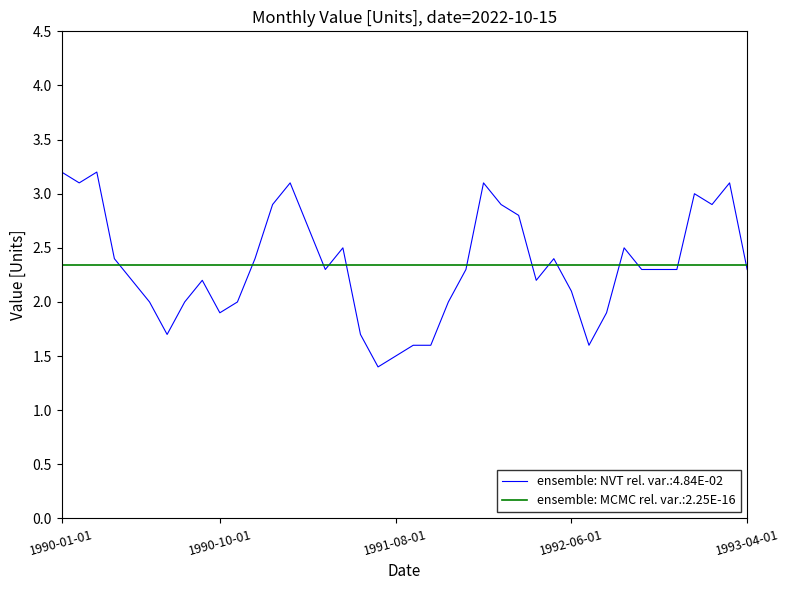

List the series in order of their peak value, highest first.

ensemble: NVT rel. var.:4.84E-02, ensemble: MCMC rel. var.:2.25E-16